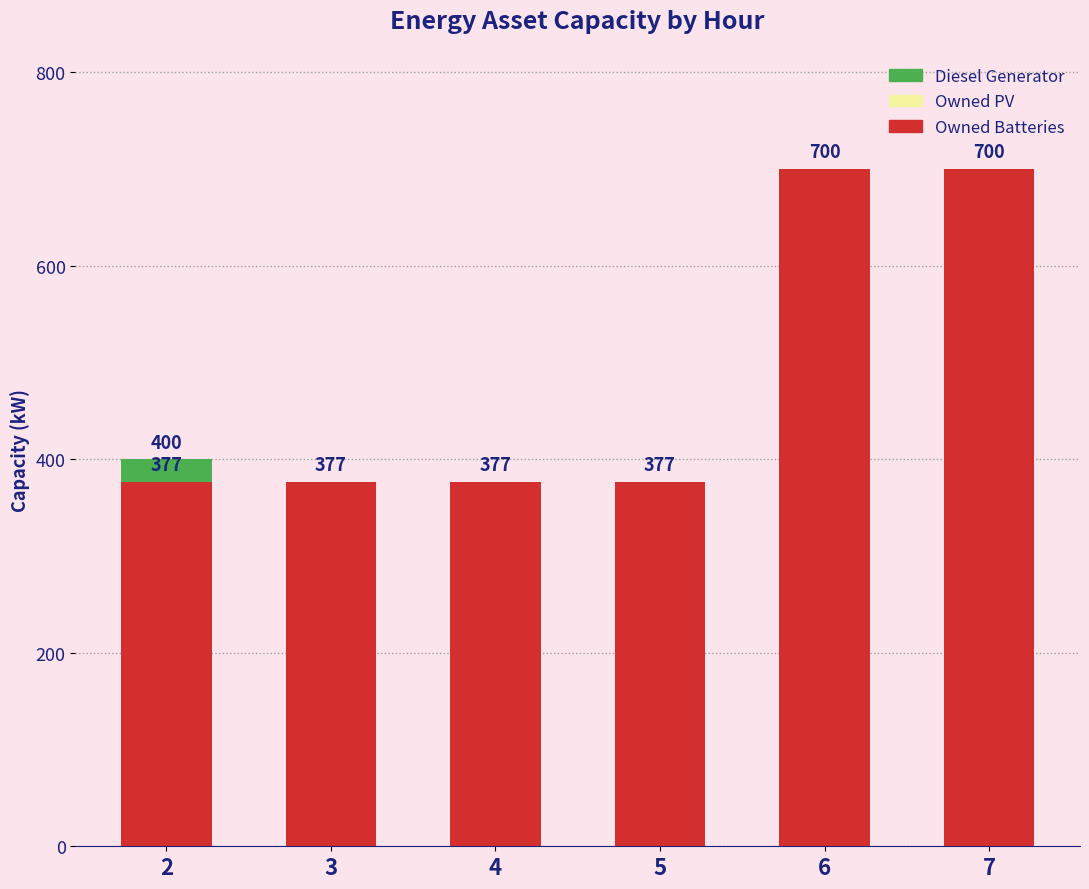

How many data points does each series have?

6